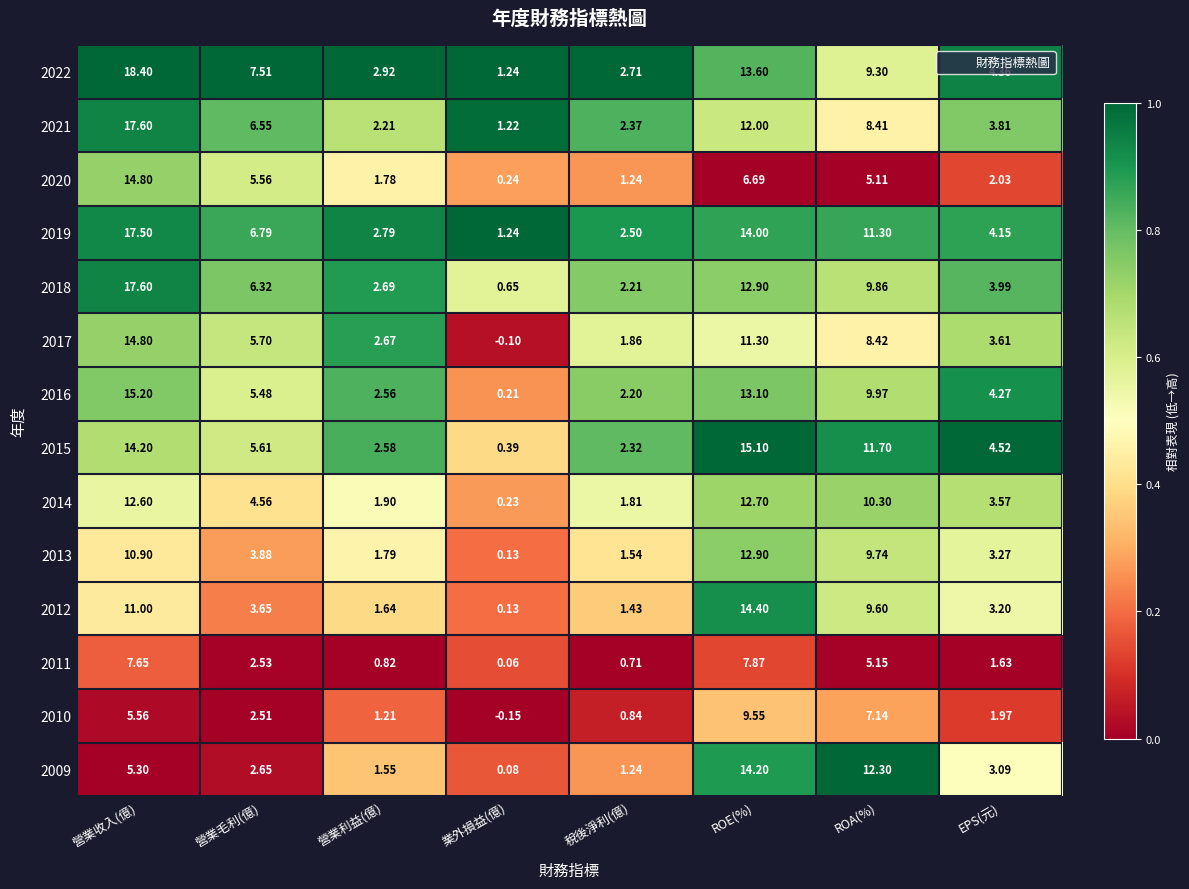

List the labels in order of 2022 value, largest first.

營業收入(億), ROE(%), ROA(%), 營業毛利(億), EPS(元), 營業利益(億), 稅後淨利(億), 業外損益(億)